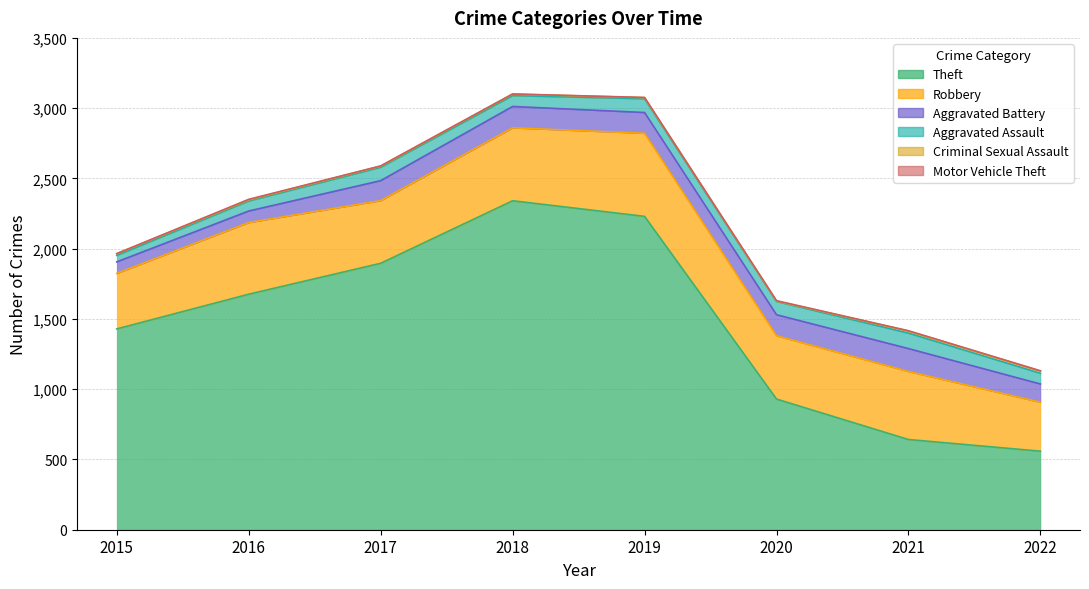

What is the total value across all series at 2019?

3076